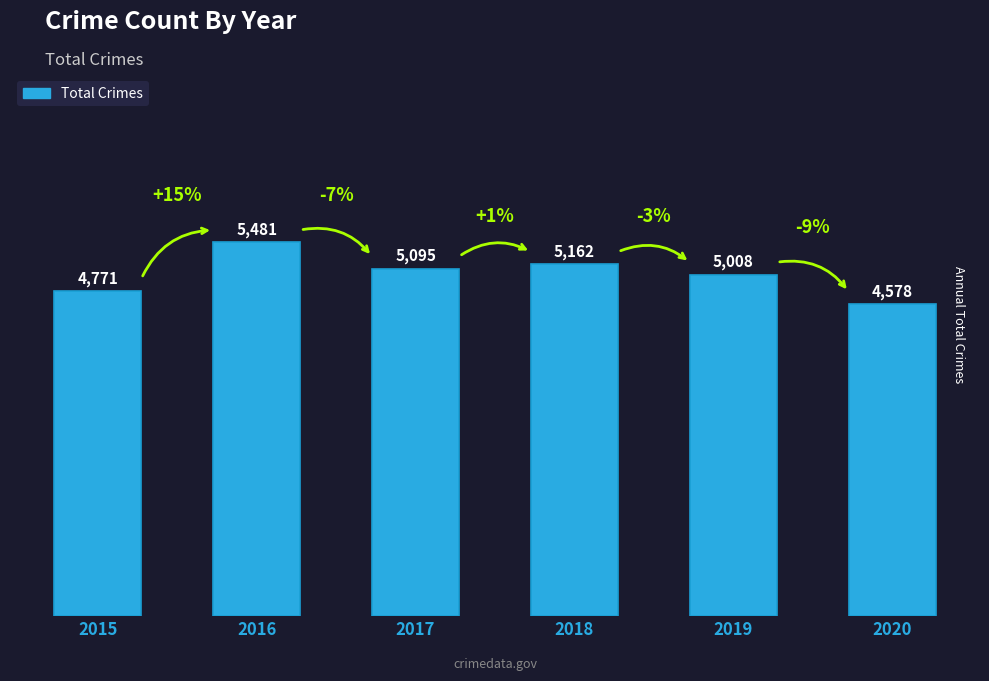

What is the difference between the maximum and minimum values?

903